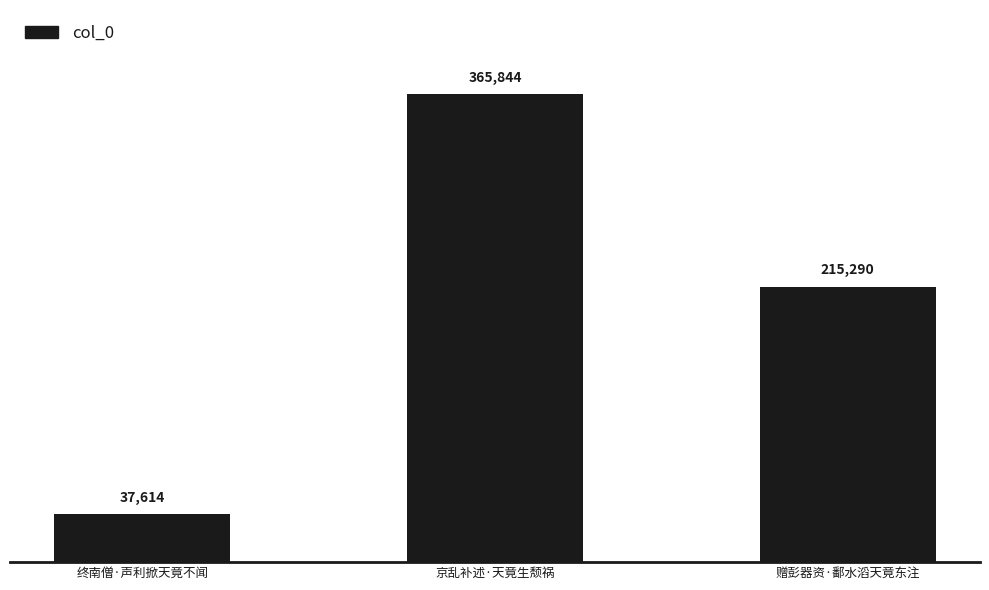

What is the maximum value shown in the chart?

365844